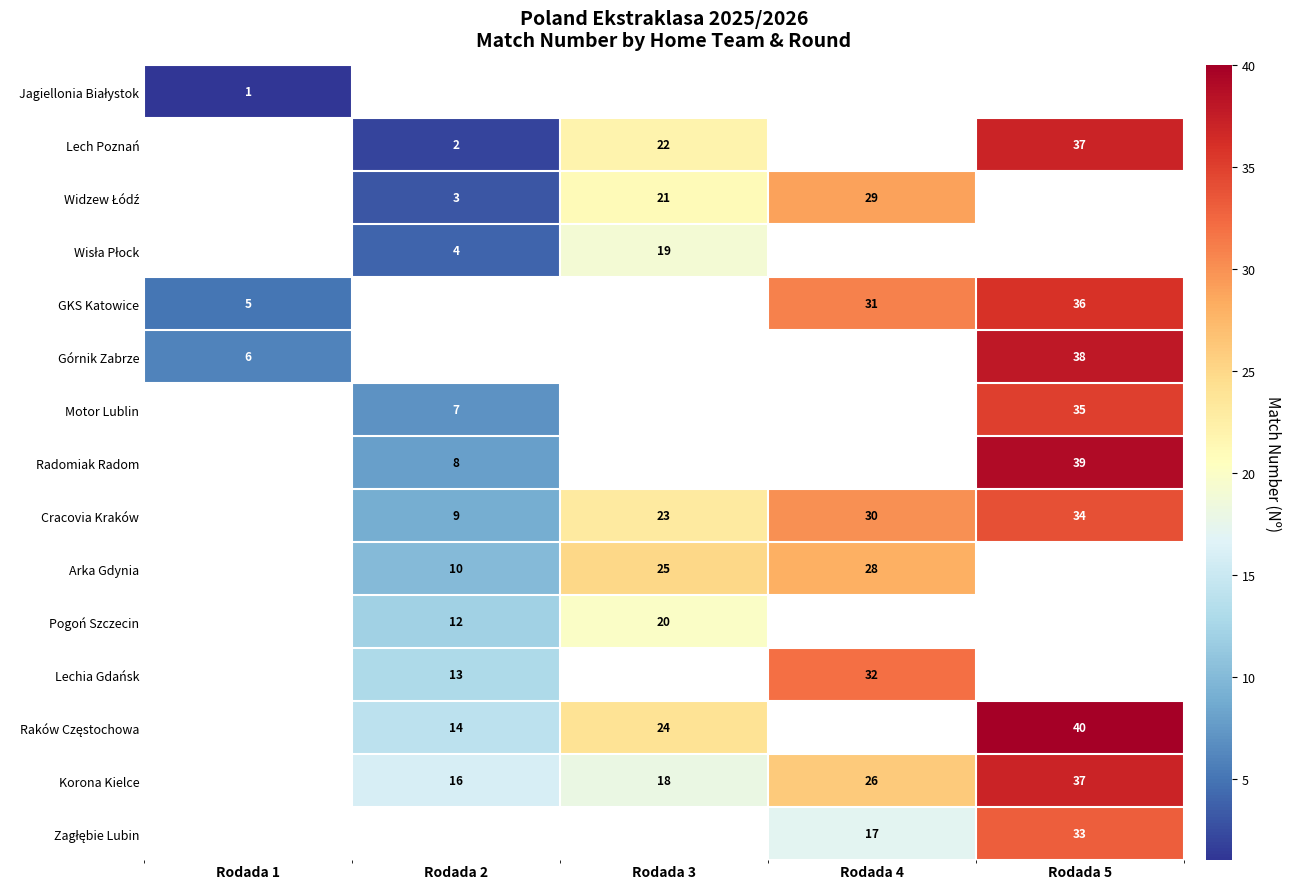

At which category is the sum across all series the highest?

Rodada 5